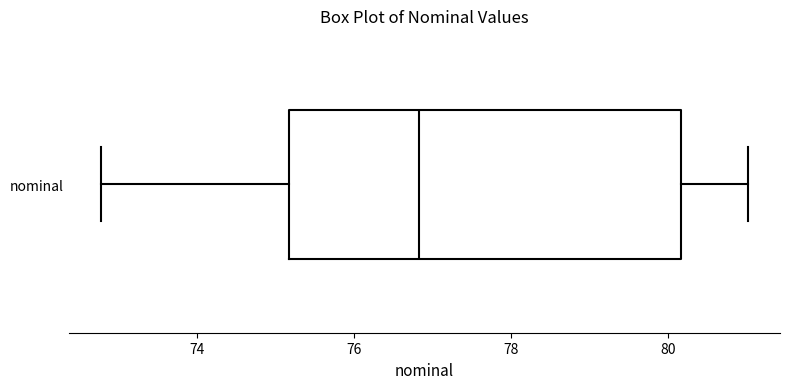

Where is the right edge of the box for nominal on the x-axis? The values are not printed on the chart, so give them approximately, as read against the axis.

80.2